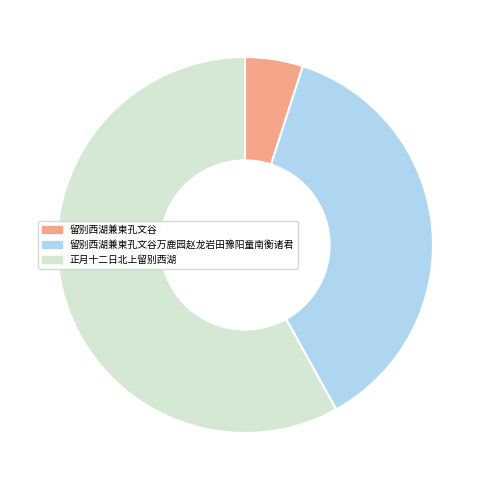

Combined, do 正月十二日北上留别西湖 and 留别西湖兼柬孔文谷万鹿园赵龙岩田豫阳童南衡诸君 account for over 50%?

Yes